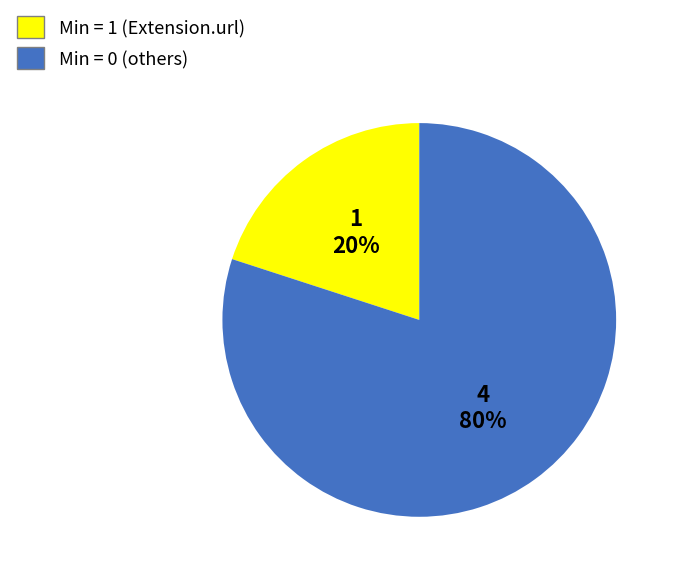

To the nearest percent, what is the average slice percentage?

50%